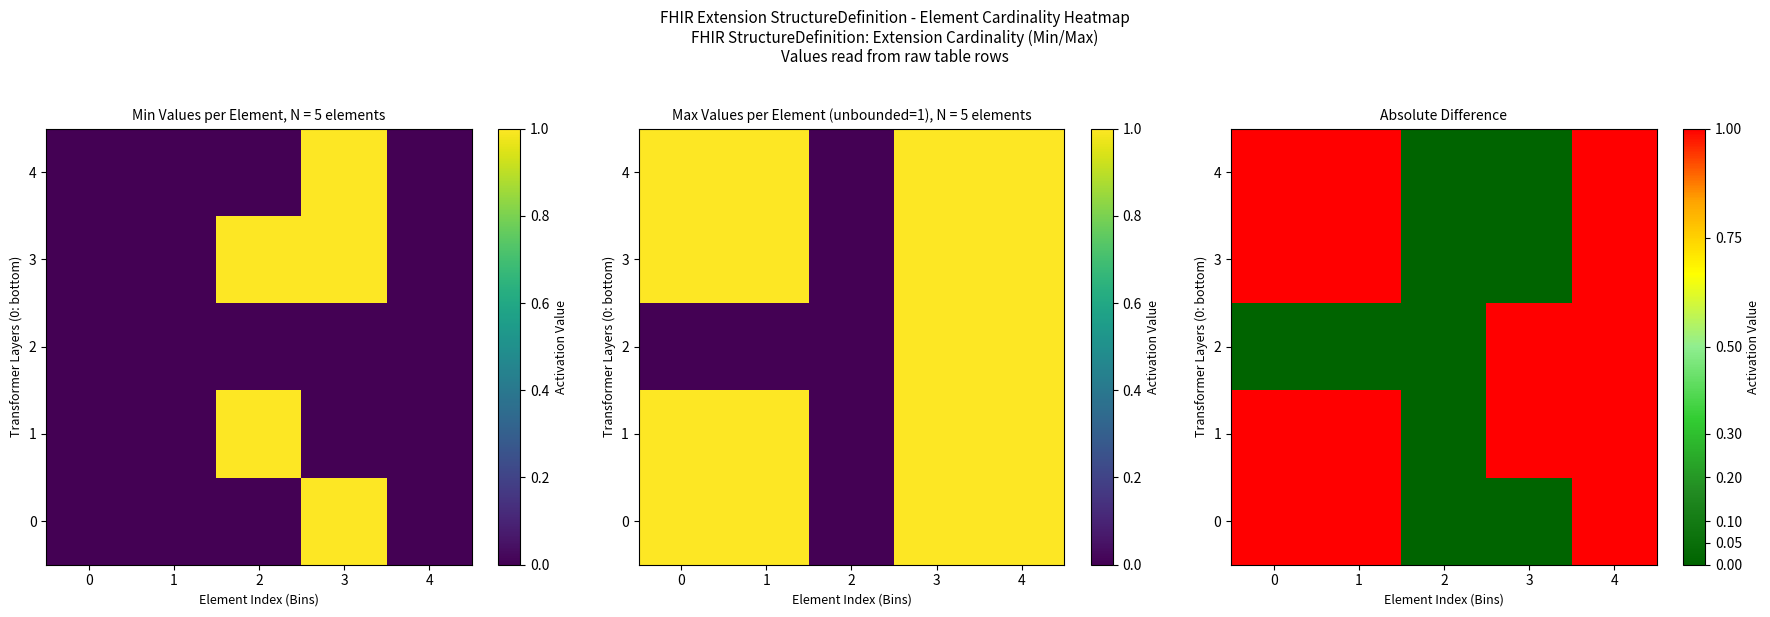

Is it true that 0 equals 1 at 4?

False